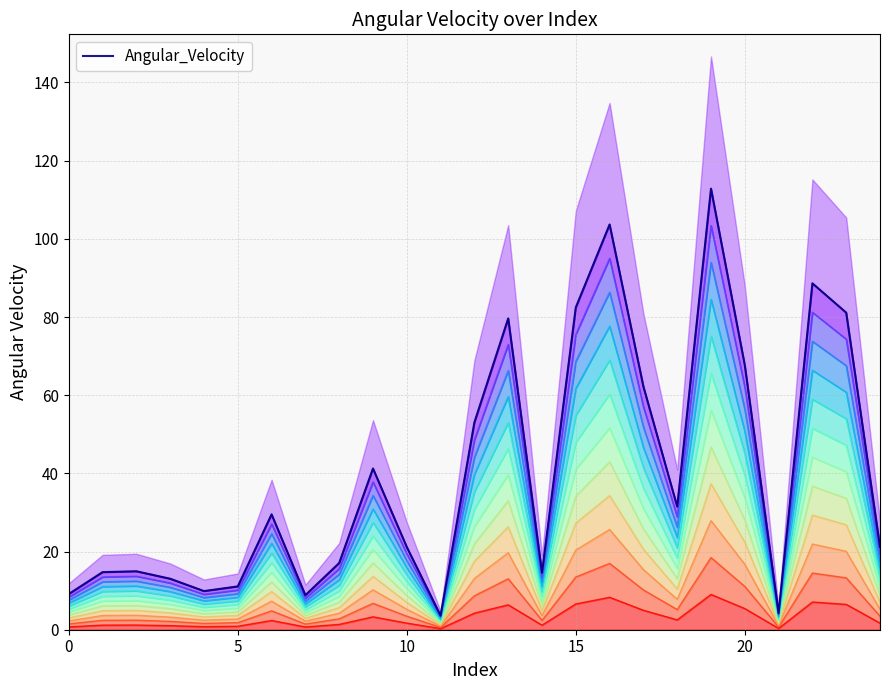

What is the greatest value displayed?

112.8